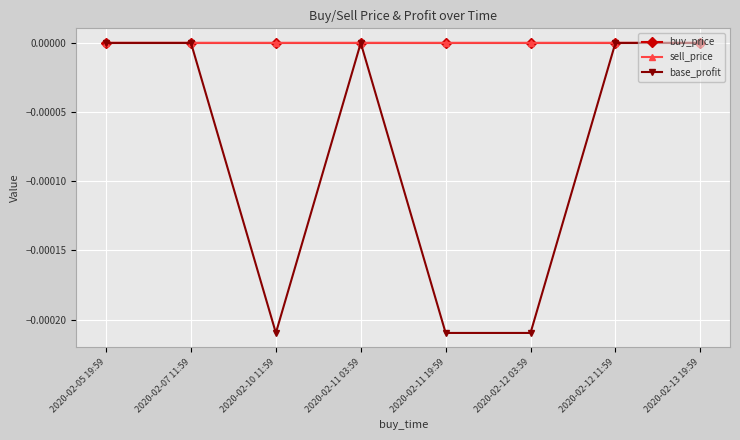

Where is the first local minimum for base_profit?

2020-02-10 11:59